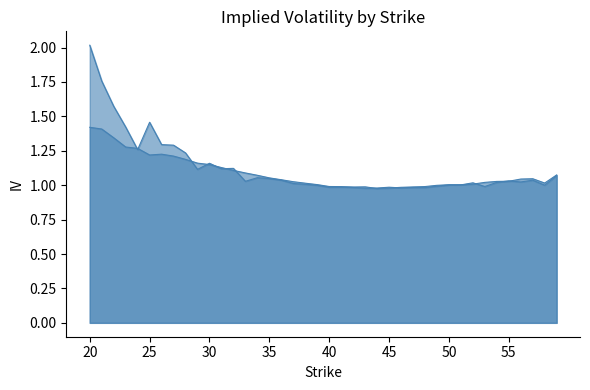

The Call IV series shows 0.7 at 29. True or false?

False